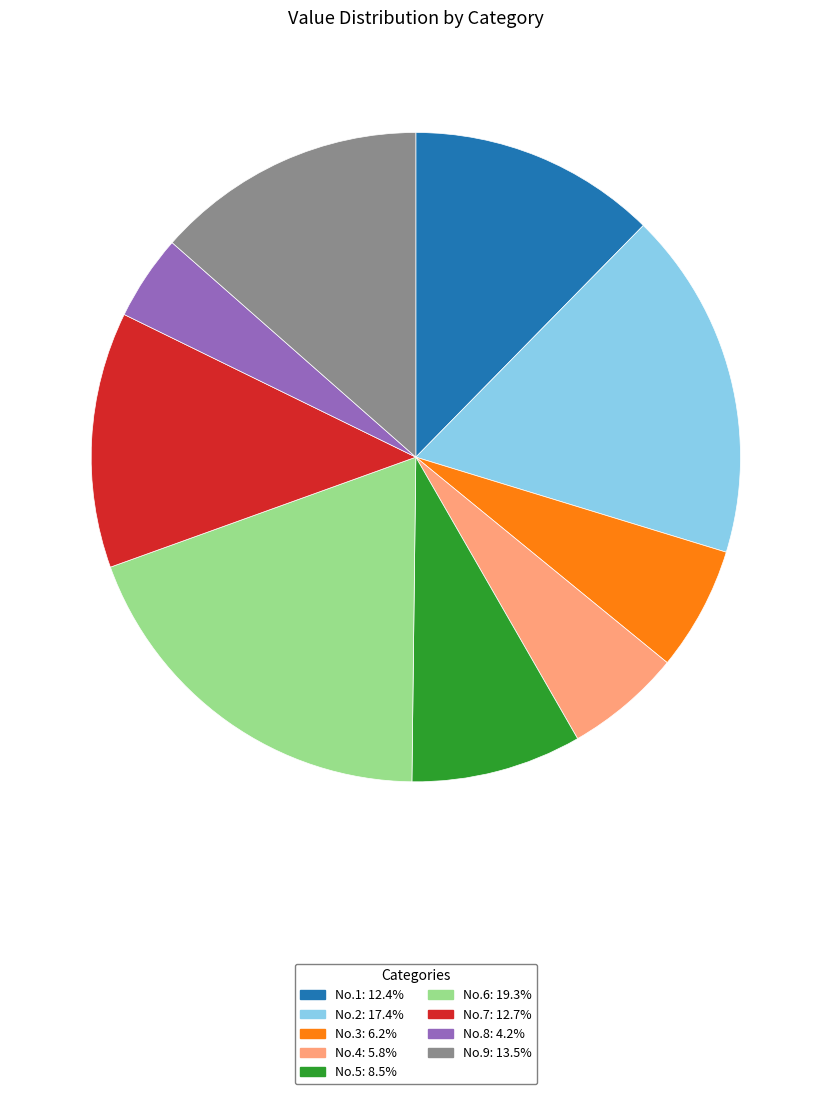

Do No.1 and No.9 together represent more than half of the pie?

No